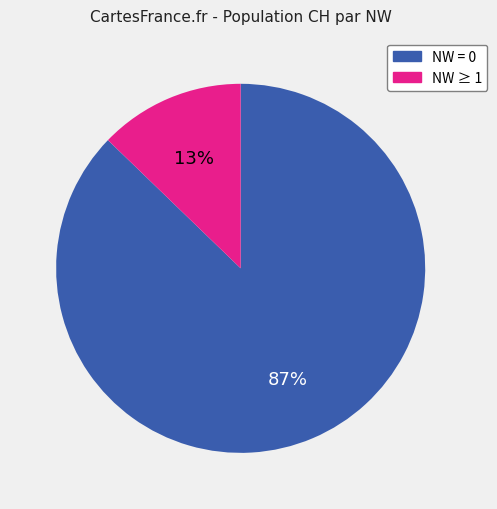

To the nearest percent, what is the difference between the largest and smallest slice percentages?

74%